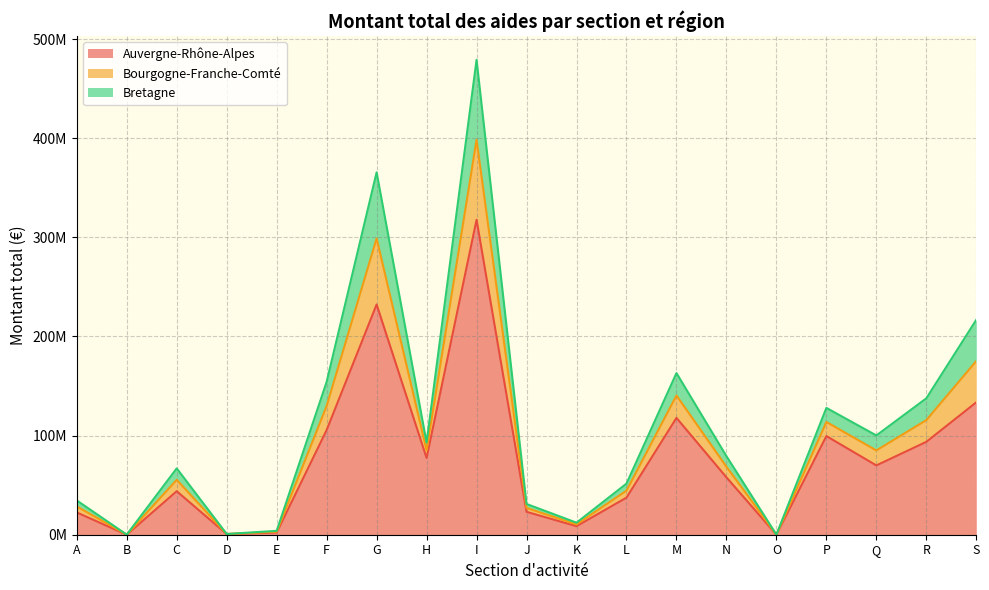

What are all the series names shown in the legend?

Auvergne-Rhône-Alpes, Bourgogne-Franche-Comté, Bretagne